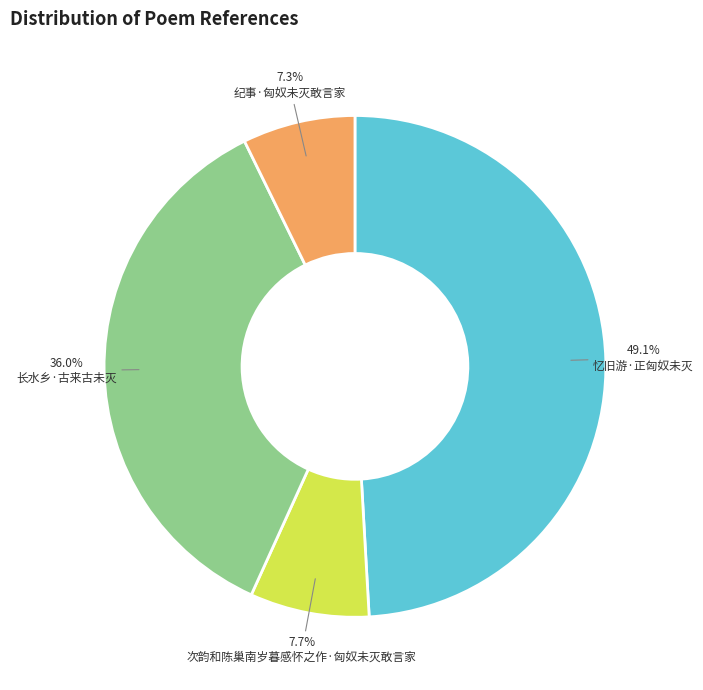

Which category has the biggest portion of the pie?

忆旧游·正匈奴未灭